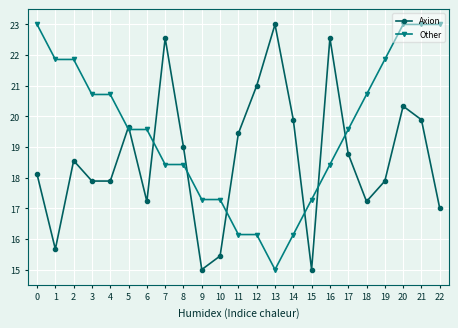

Is it true that Other equals 26.6 at 7?

False